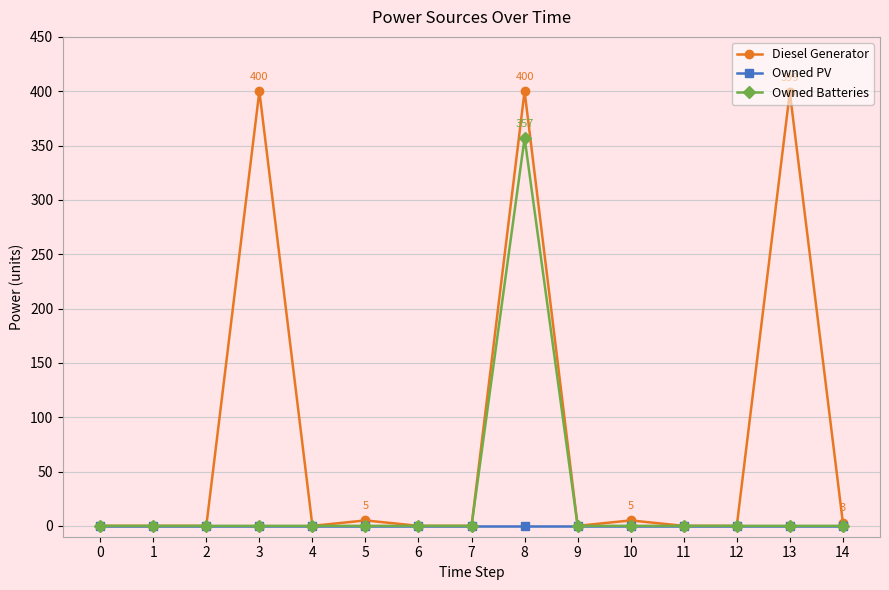

What is the sum of all Diesel Generator values?

1212